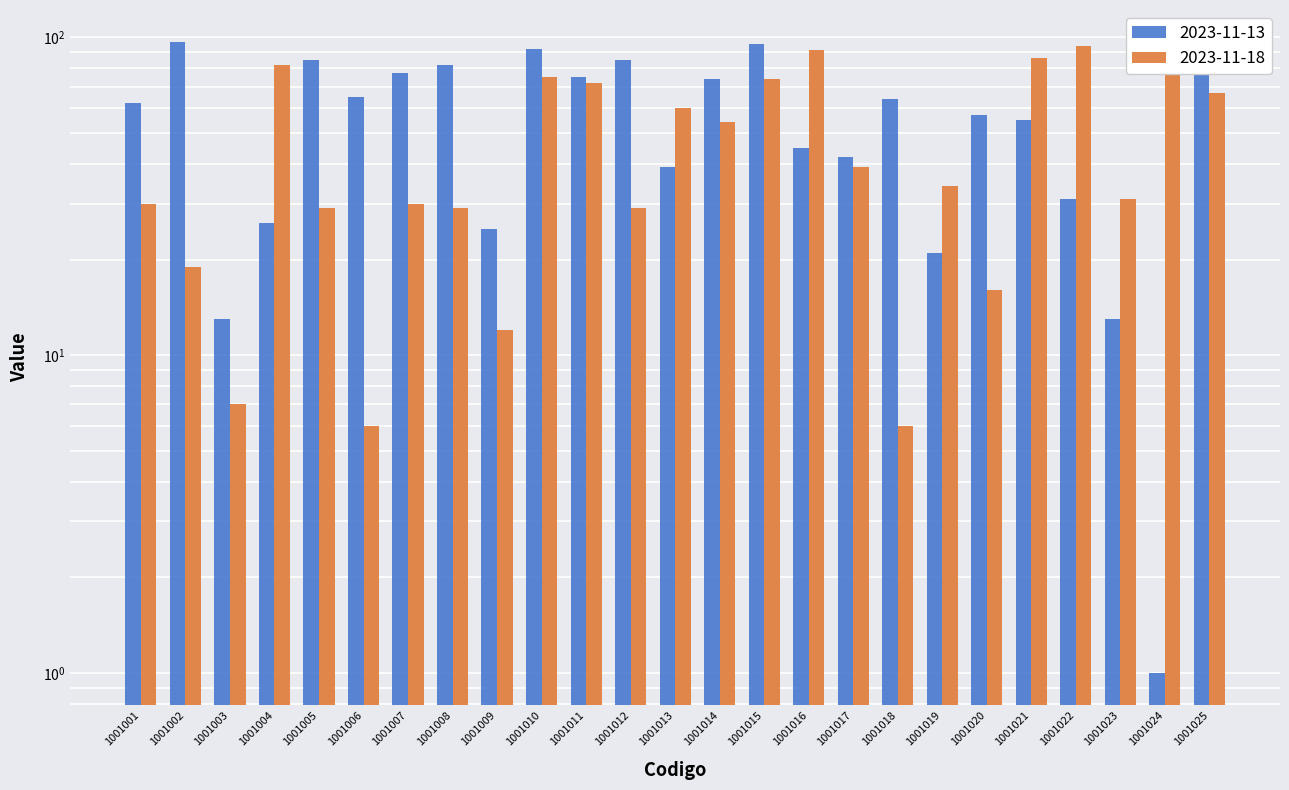

What is the sum of the 2023-11-18 values at 1001011 and 1001017?

111